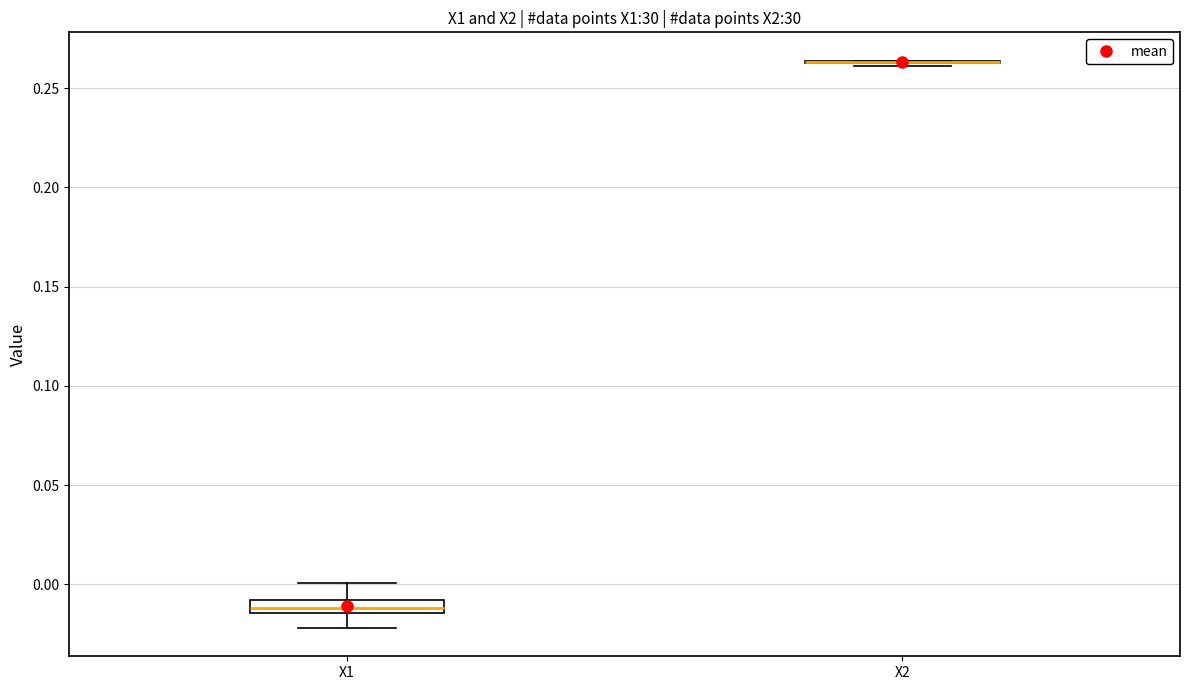

Which box is the tallest, from its lower edge to its upper edge?

X1